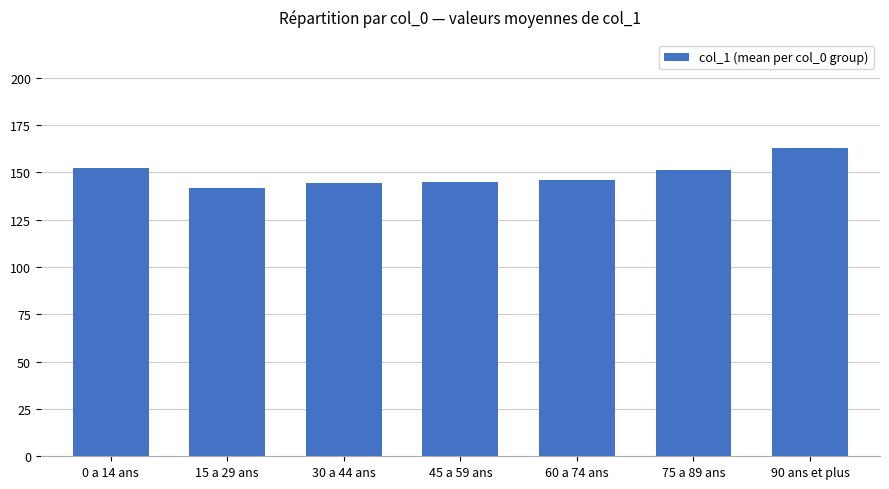

What value does the data have at 15 a 29 ans?

141.9